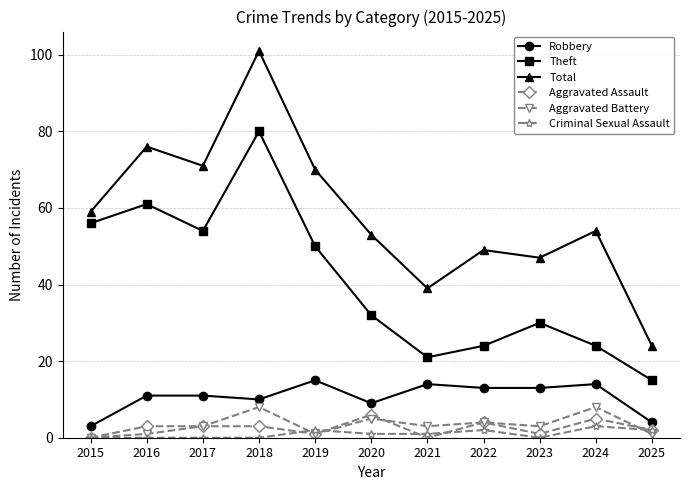

Is it true that Theft equals 54 at 2020?

False